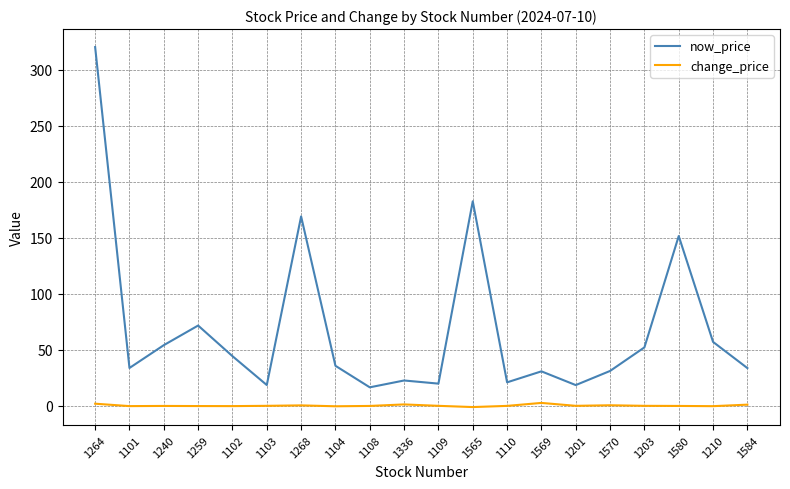

True or false: change_price and now_price intersect in this chart.

False